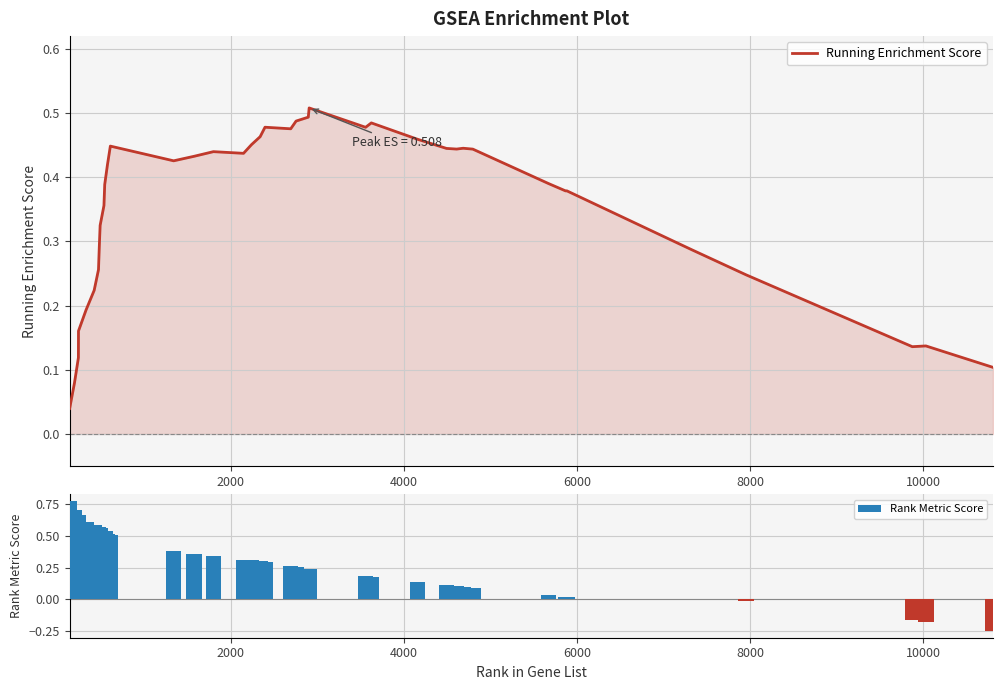

How many bars are there in total?

80